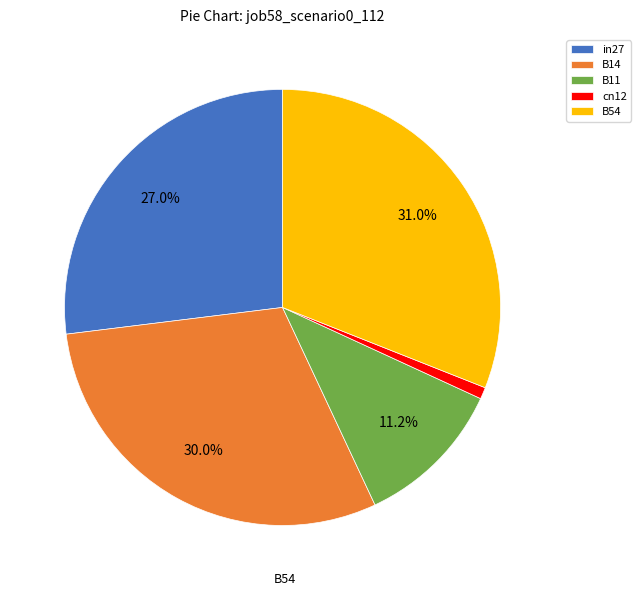

How many segments does this pie chart have?

5